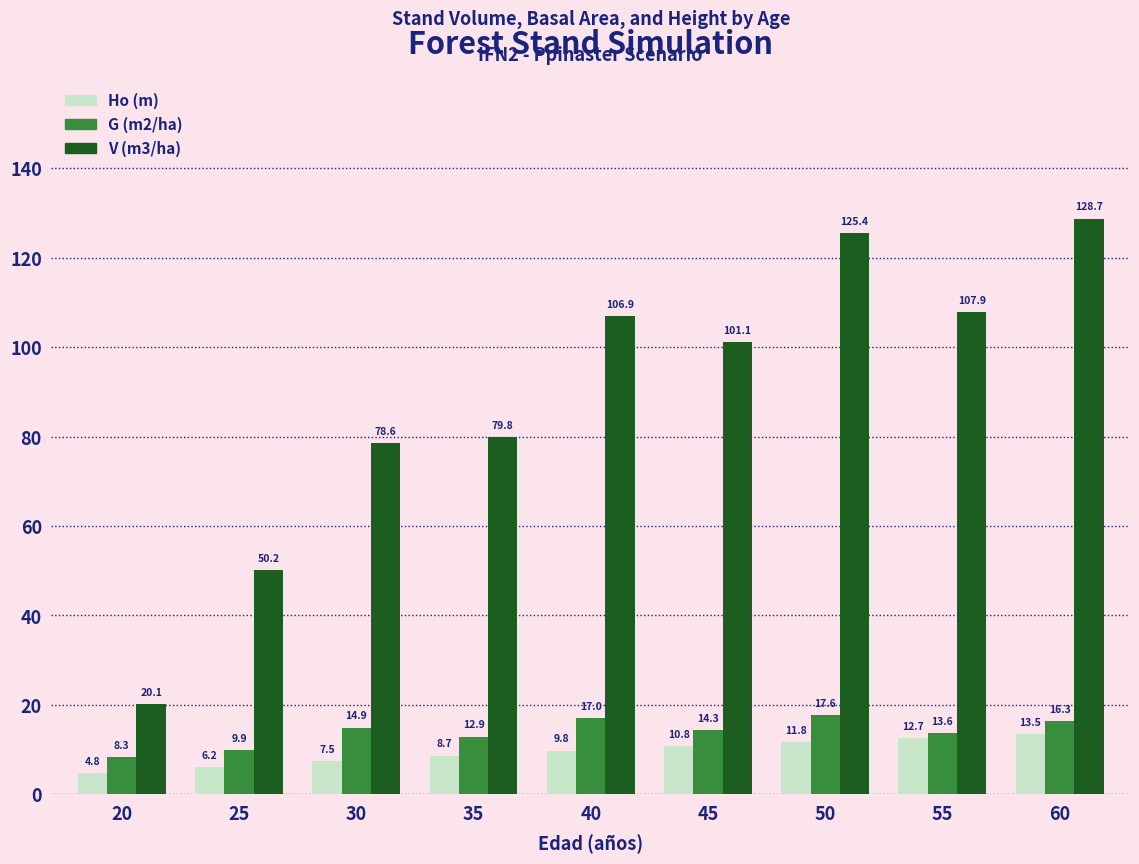

What is the difference between the second highest and second lowest values in the V (m3/ha) series?

75.2